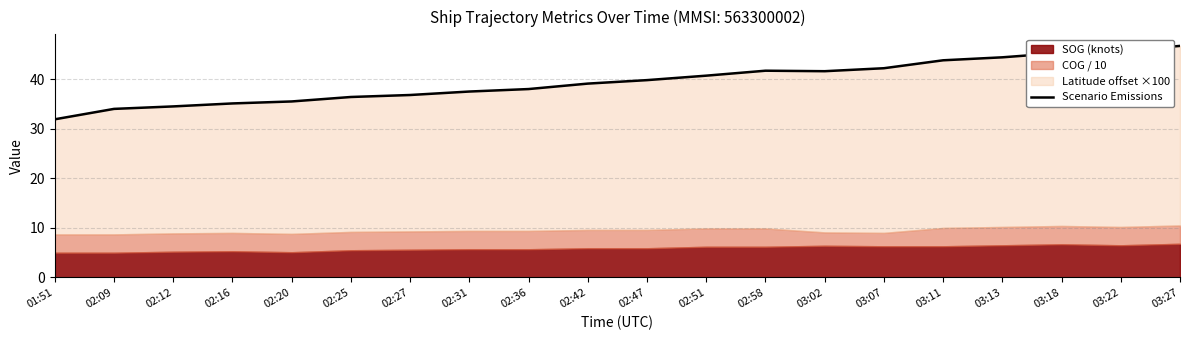

Is it true that the value at 03:18 is 67.9?

False